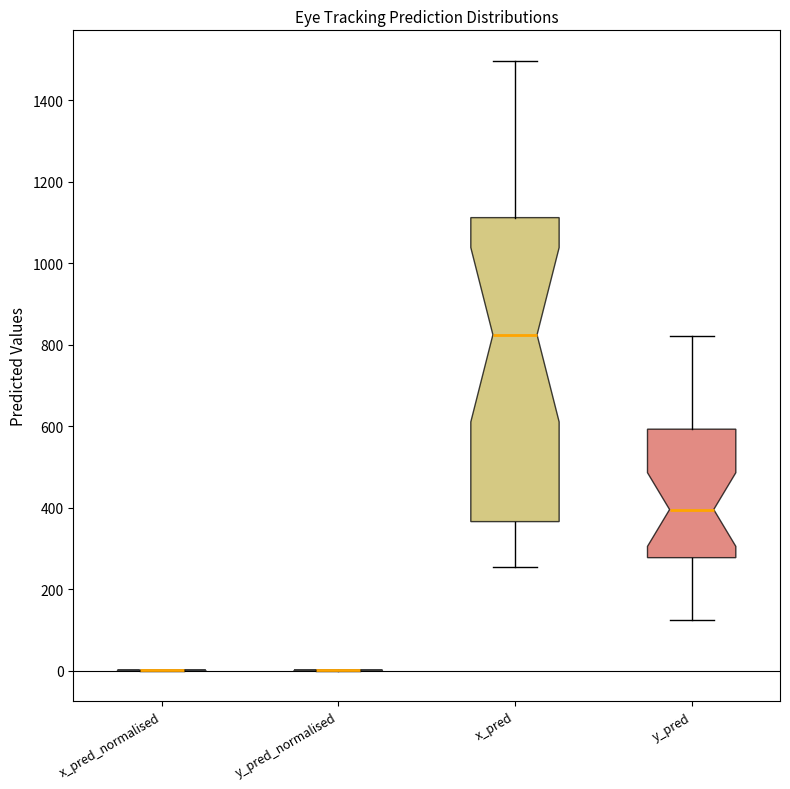

Which box is the tallest, from its lower edge to its upper edge?

x_pred